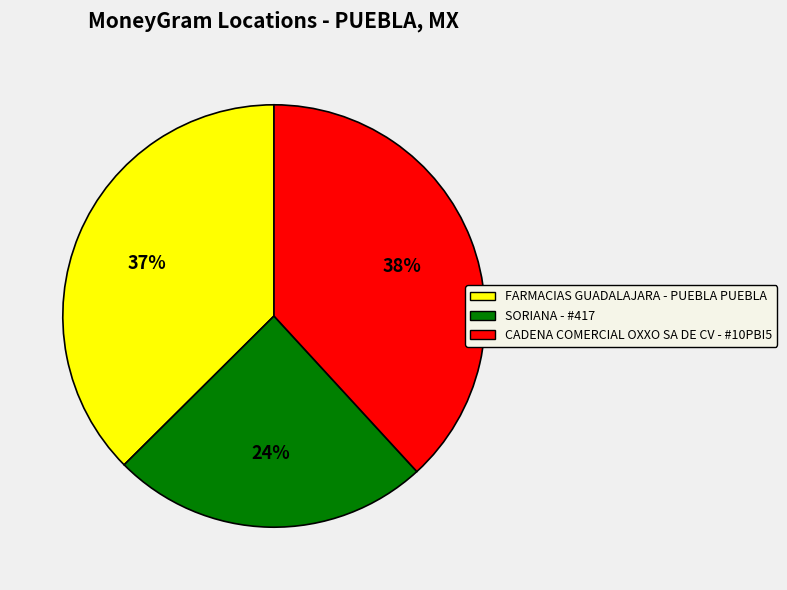

Rank the categories by value from lowest to highest.

SORIANA - #417, FARMACIAS GUADALAJARA - PUEBLA PUEBLA, CADENA COMERCIAL OXXO SA DE CV - #10PBI5